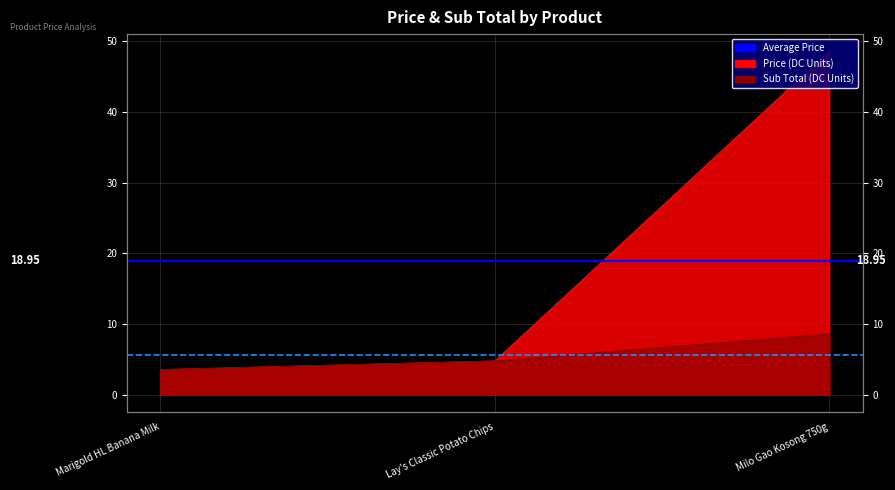

What is the total value across all series at Marigold HL Banana Milk?

24.6